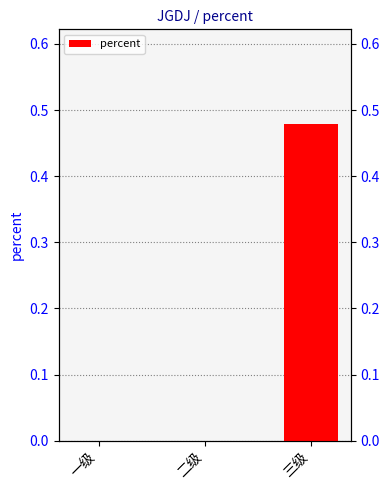

What is the average value?

0.2